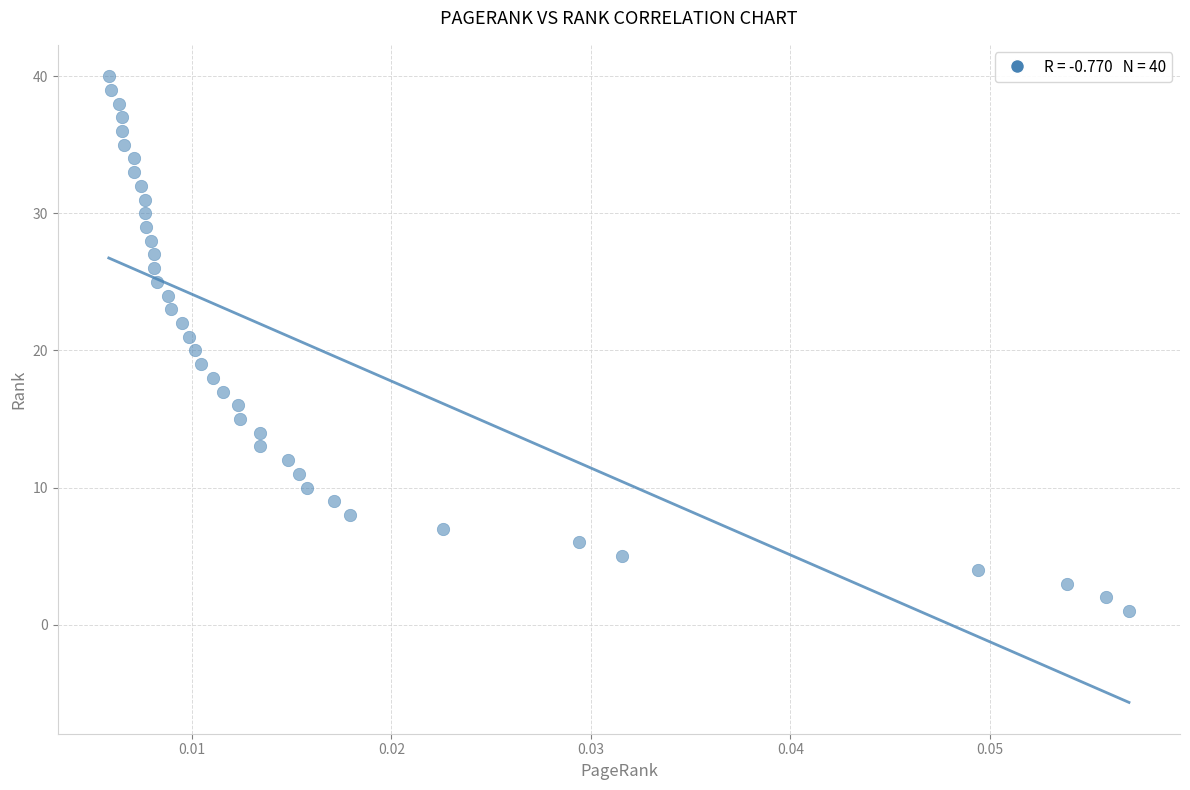

What is the range of Y values (max minus min)?

39